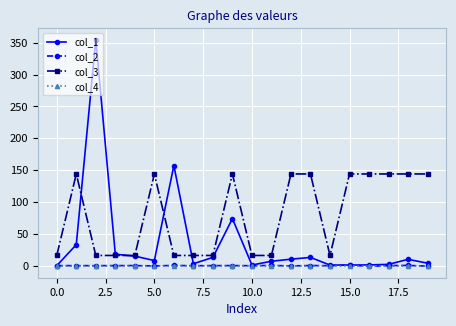

How many data points does each series have?

20